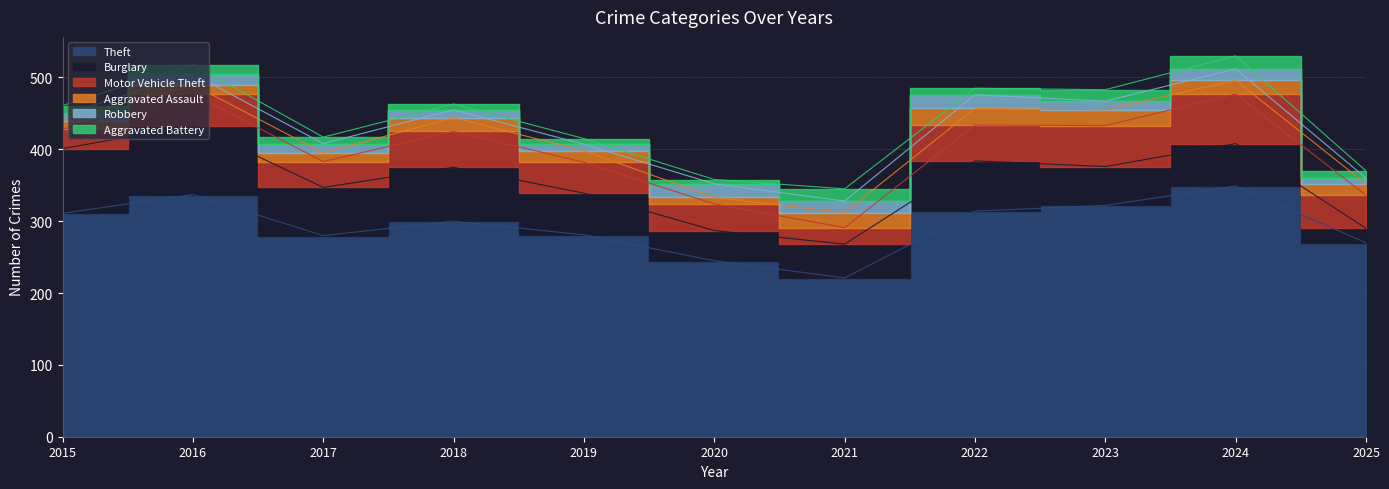

At which label does Aggravated Battery first exceed 10?

2015